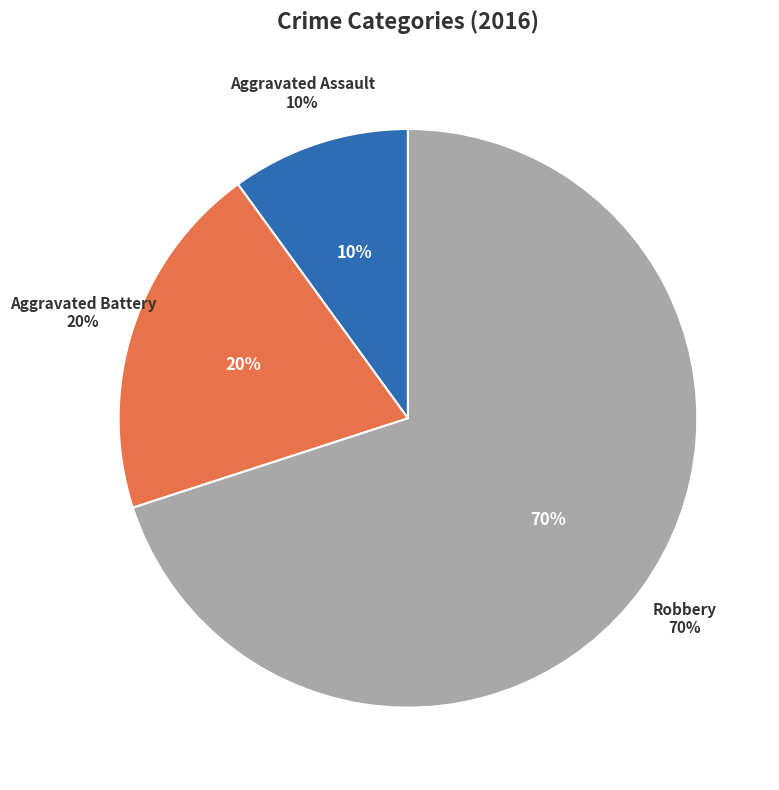

Rank the categories by value from lowest to highest.

Aggravated Assault, Aggravated Battery, Robbery